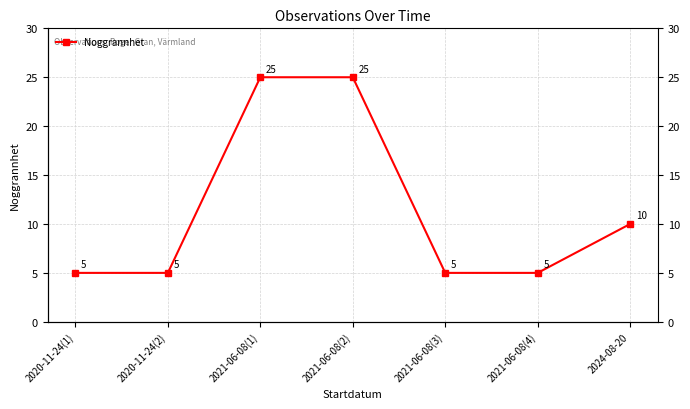

What is the label of the 3rd point from the left?

2021-06-08(1)